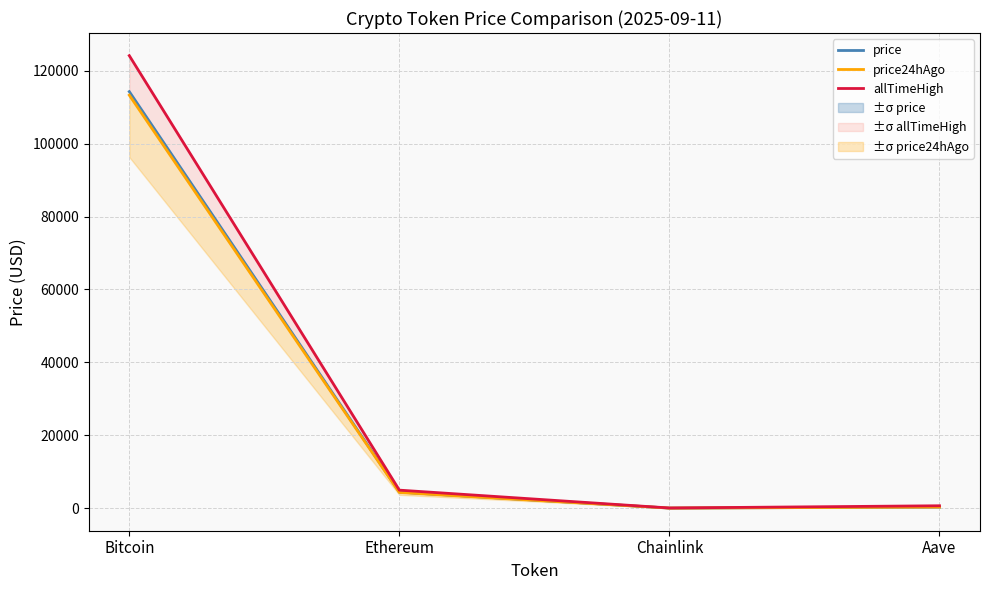

True or false: price24hAgo and allTimeHigh cross at least once.

False